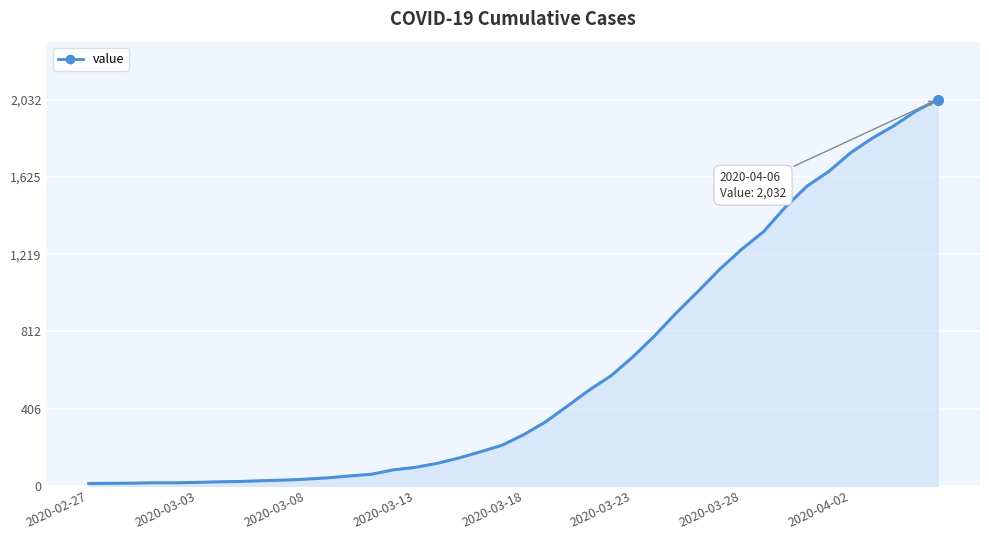

How many lines are shown in the chart?

1